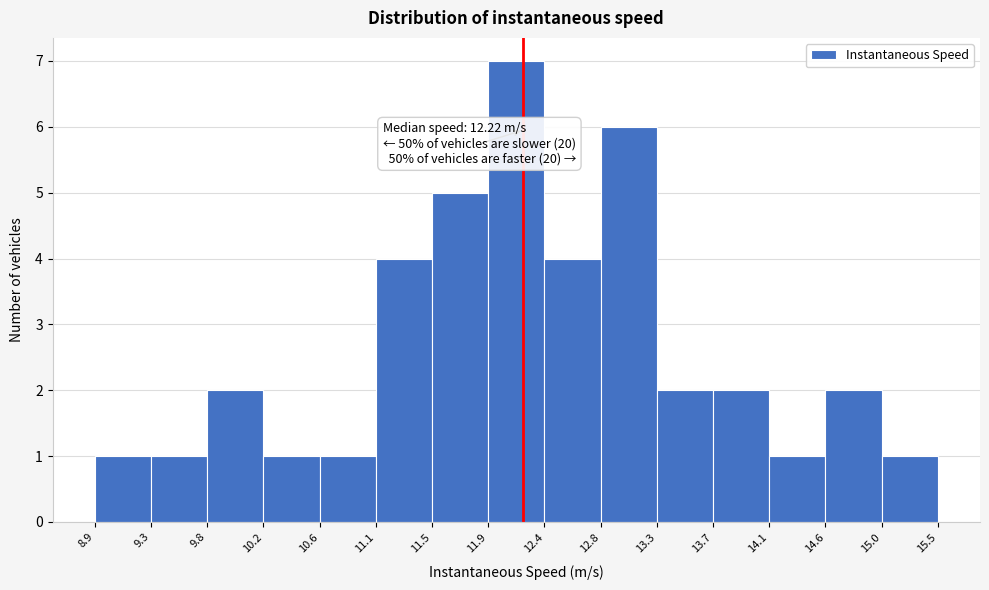

Which range on the x-axis has the tallest bar?

11.9 to 12.4